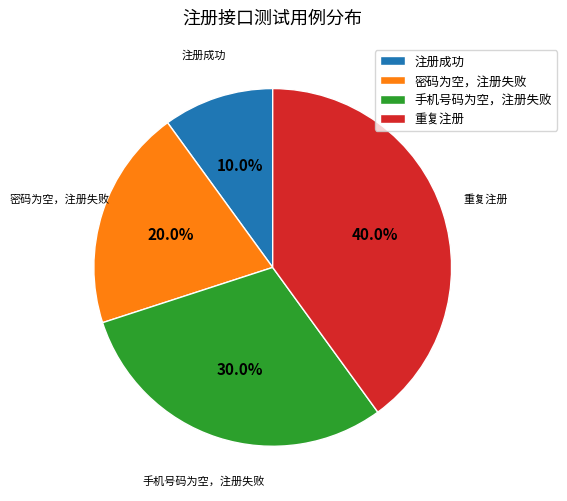

What portion of the pie excludes 重复注册?

60.0%